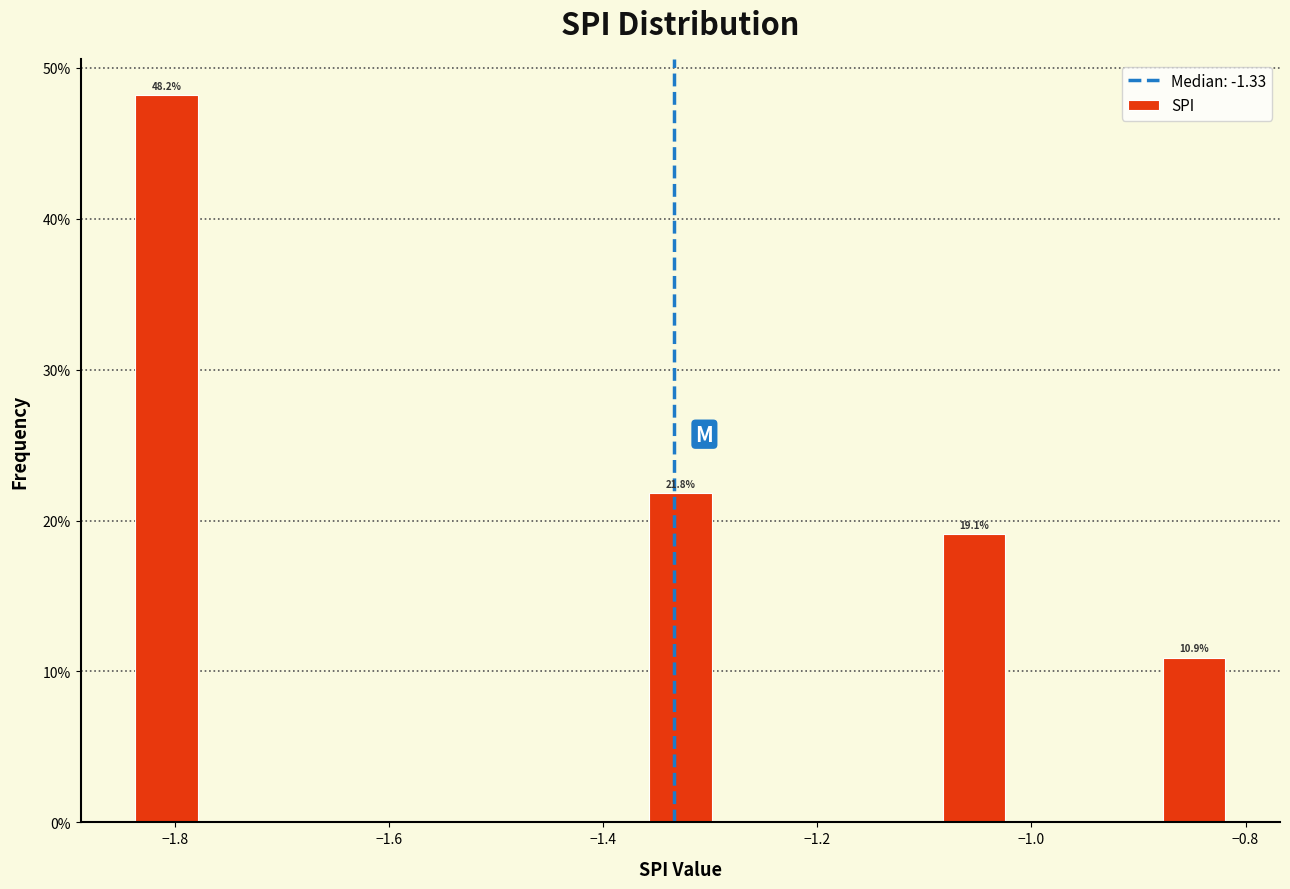

Around what value on the x-axis is the tallest bar? Give the approximate position of its centre, as read against the axis.

-1.80